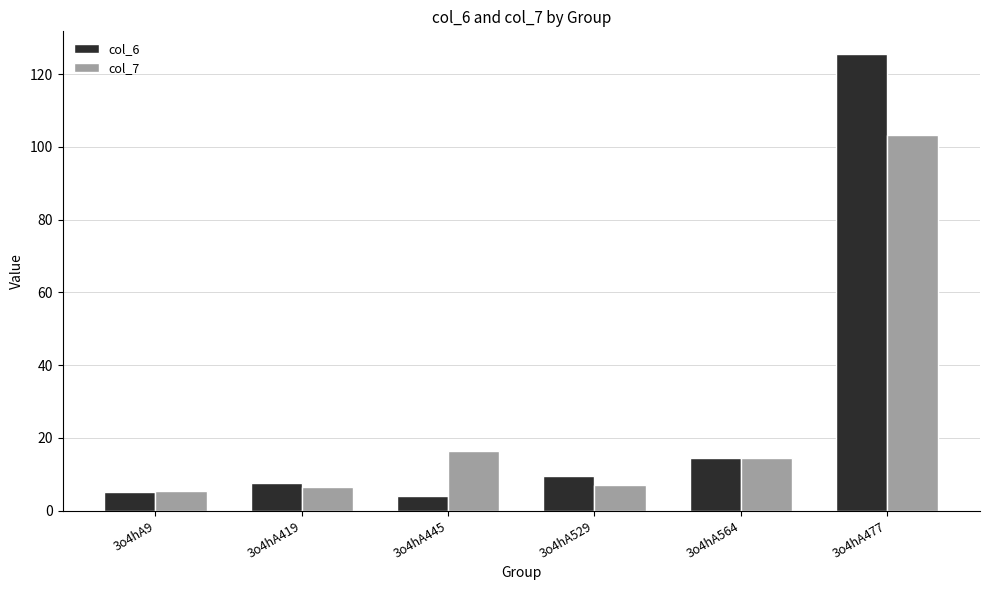

Which label corresponds to the largest value in the chart?

3o4hA477